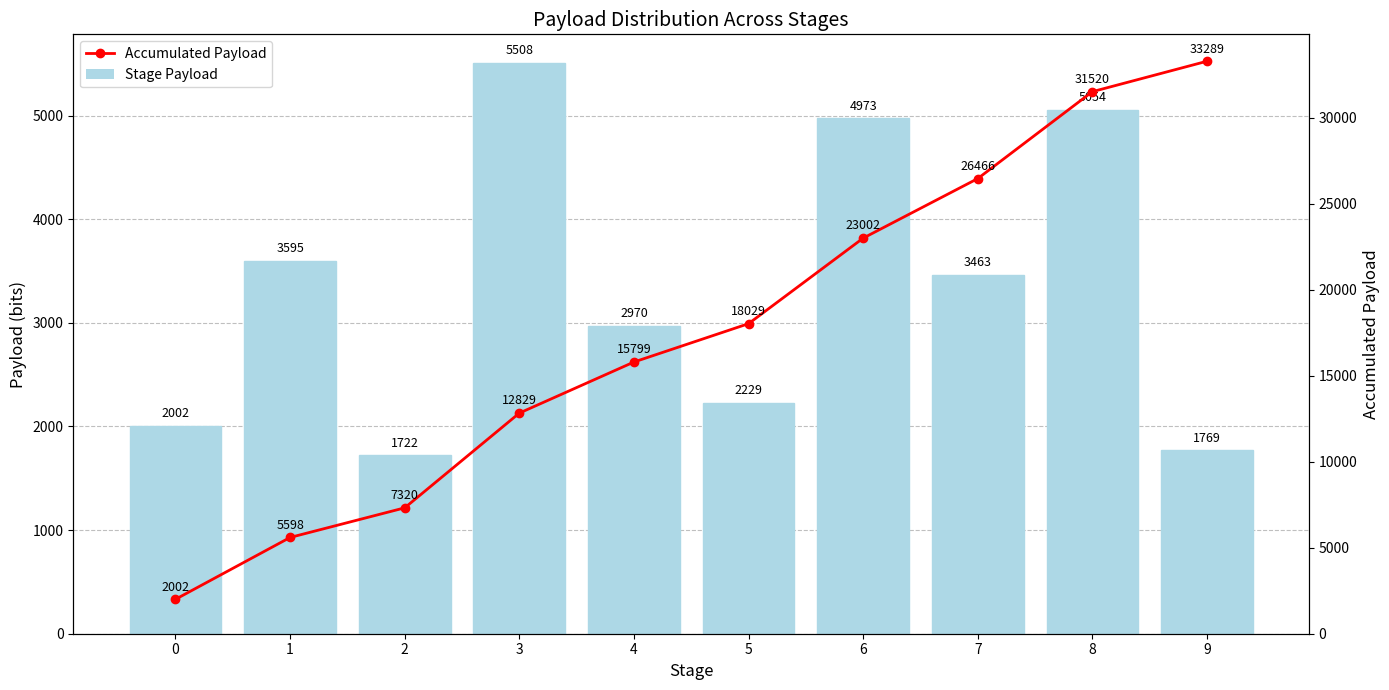

Reading left to right, transcribe all the data shown in this chart.

Stage Payload: 0=2002.5	1=3595.5	2=1722.5	3=5508.5	4=2970.5	5=2229.5	6=4973.5	7=3463.5	8=5054.5	9=1769.0
Accumulated Payload: 0=2002.5	1=5598.0	2=7320.5	3=12829.0	4=15799.5	5=18029.0	6=23002.5	7=26466.0	8=31520.5	9=33289.5